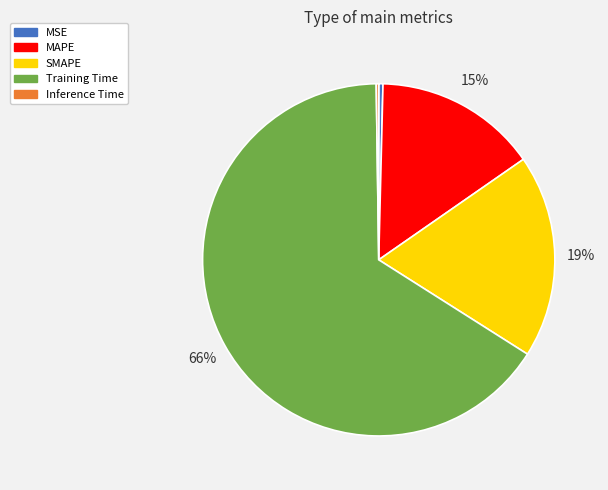

Is the sum of MSE and SMAPE greater than half?

No